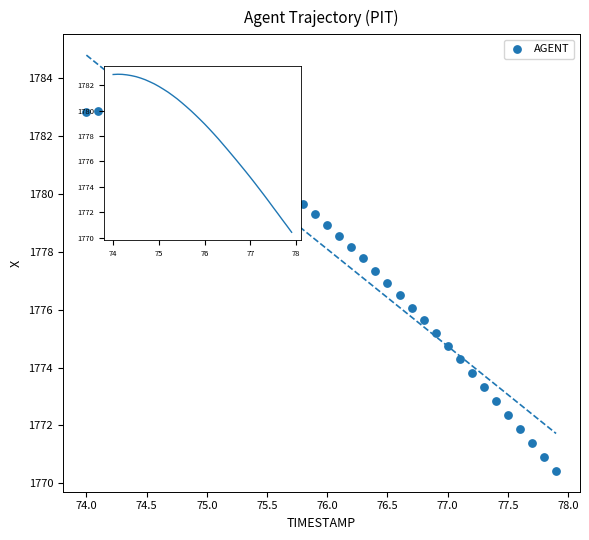

What is the range of X values (max minus min)?

3.9